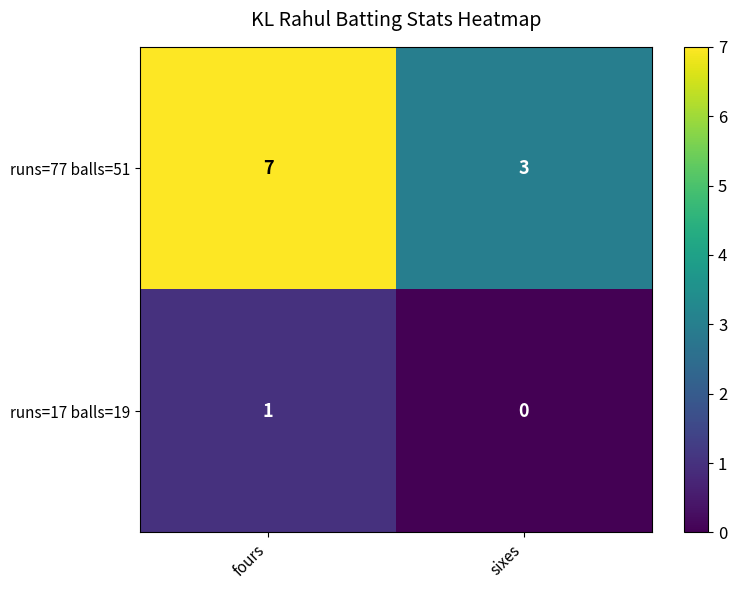

Reading left to right, transcribe all the data shown in this chart.

runs=77 balls=51: fours=7	sixes=3
runs=17 balls=19: fours=1	sixes=0